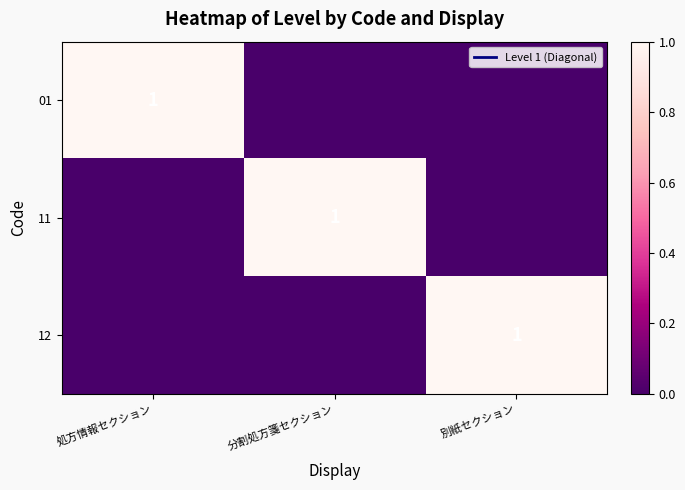

The 01 series shows 1 at 処方情報セクション. True or false?

True